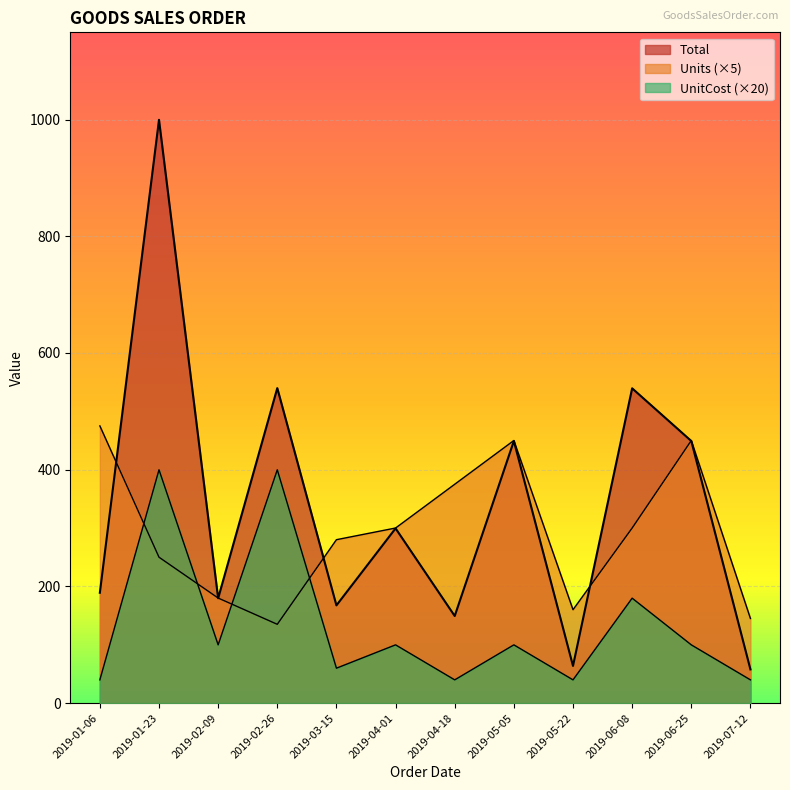

Which series has the widest spread of values?

Total